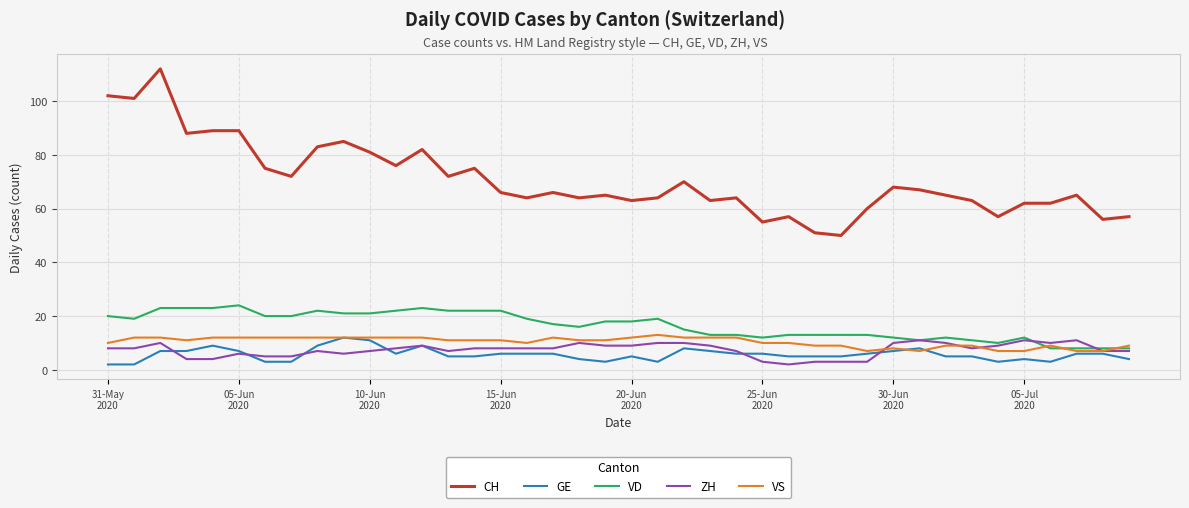

List the series in order of their peak value, lowest first.

ZH, GE, VS, VD, CH